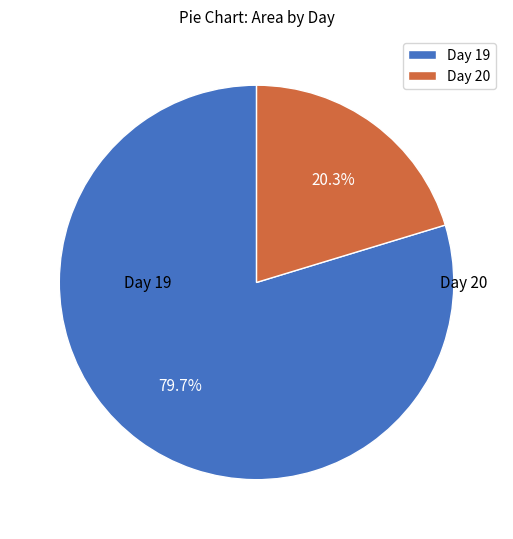

Is there any slice that represents more than half of the pie?

Yes